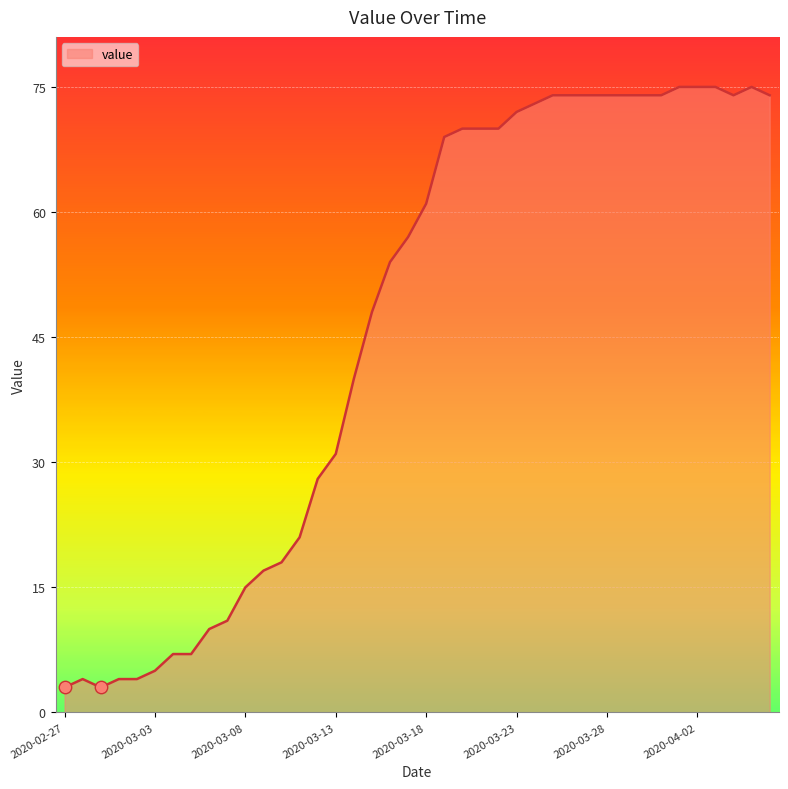

What is the greatest value displayed?

75